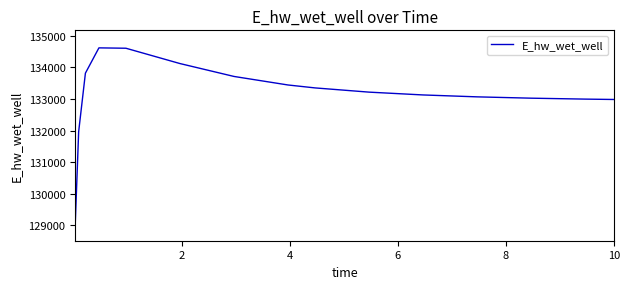

What is the minimum value shown in the chart?

129067.2